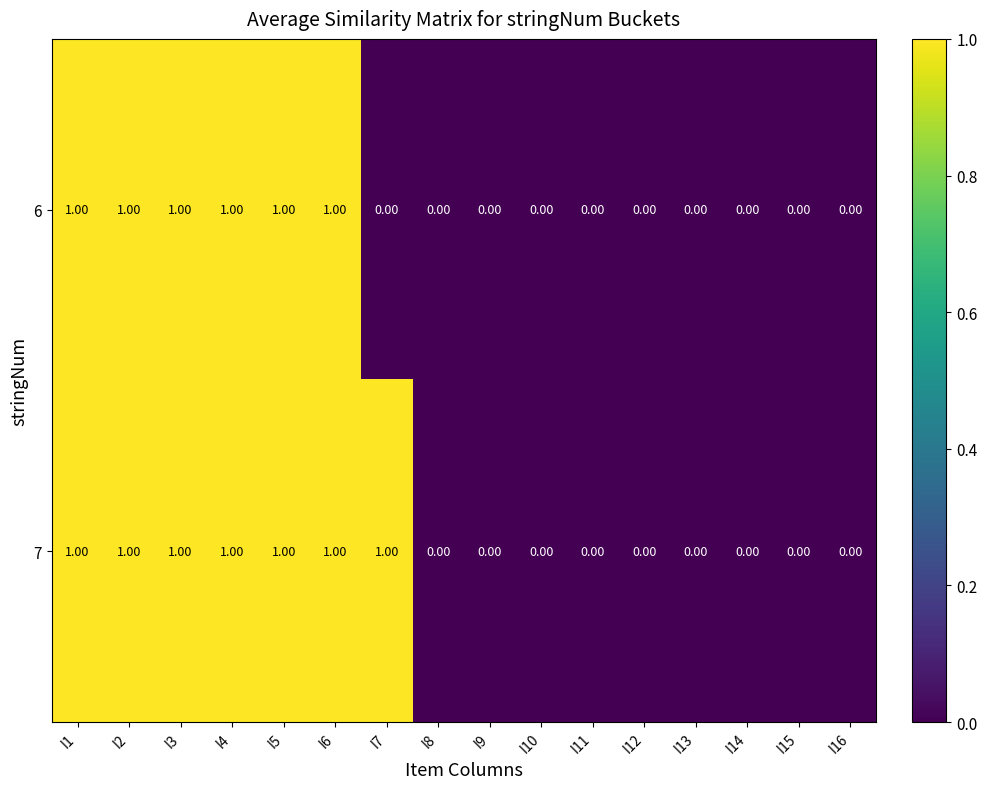

Rank the series by their average value, from lowest to highest.

6, 7